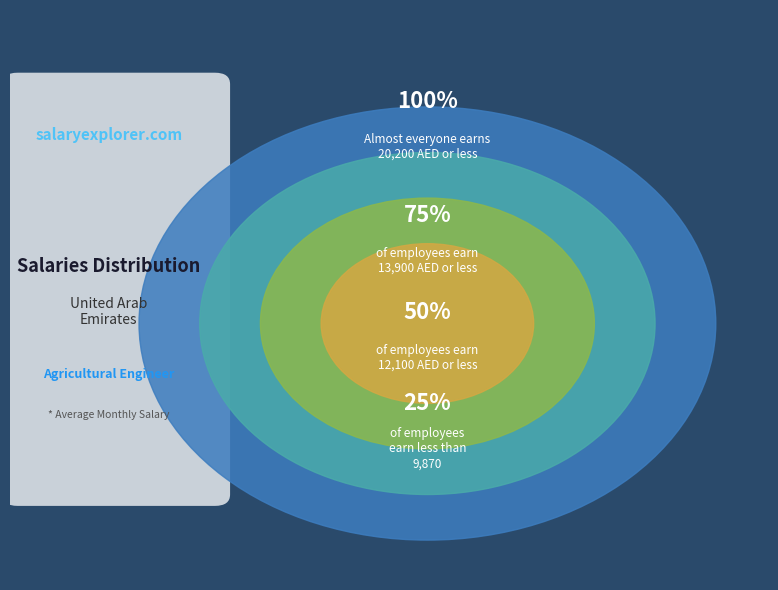

True or false: Line 7 accounts for 24% of the total.

False